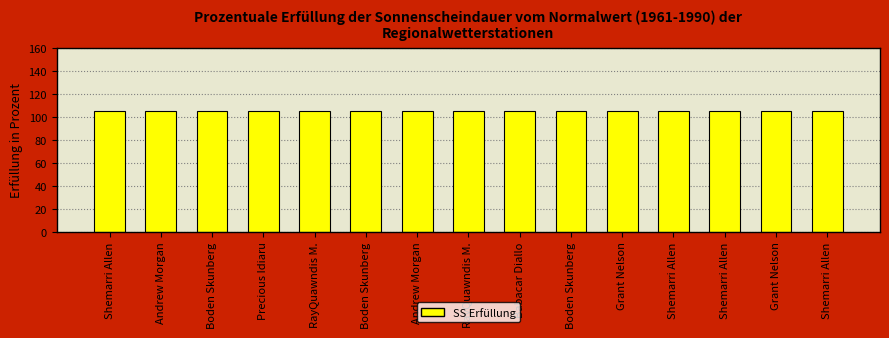

Reading right to left, transcribe all the data shown in this chart.

Shemarri Allen=105.4	Grant Nelson=105.4	Shemarri Allen=105.4	Shemarri Allen=105.4	Grant Nelson=105.4	Boden Skunberg=105.3	Babacar Diallo=105.3	RayQuawndis M.=105.3	Andrew Morgan=105.3	Boden Skunberg=105.3	RayQuawndis M.=105.3	Precious Idiaru=105.2	Boden Skunberg=105.2	Andrew Morgan=105.2	Shemarri Allen=105.2